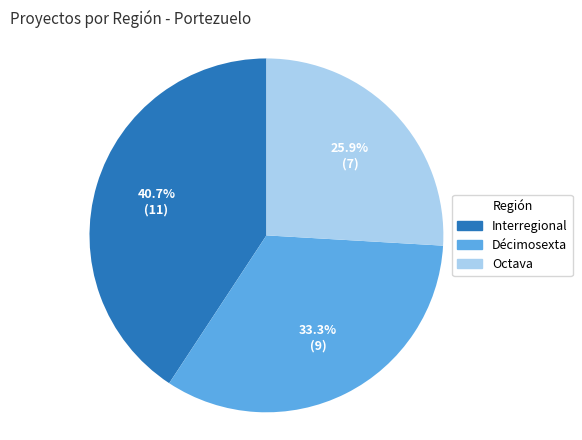

Which slice is the smallest?

Octava